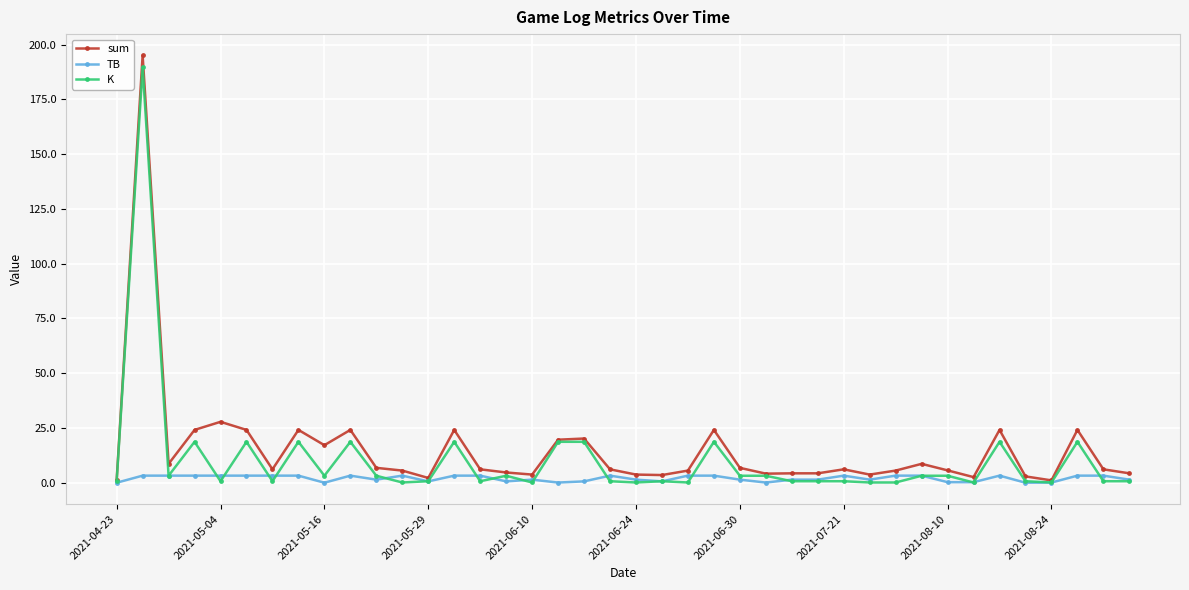

Which series has the widest spread of values?

sum